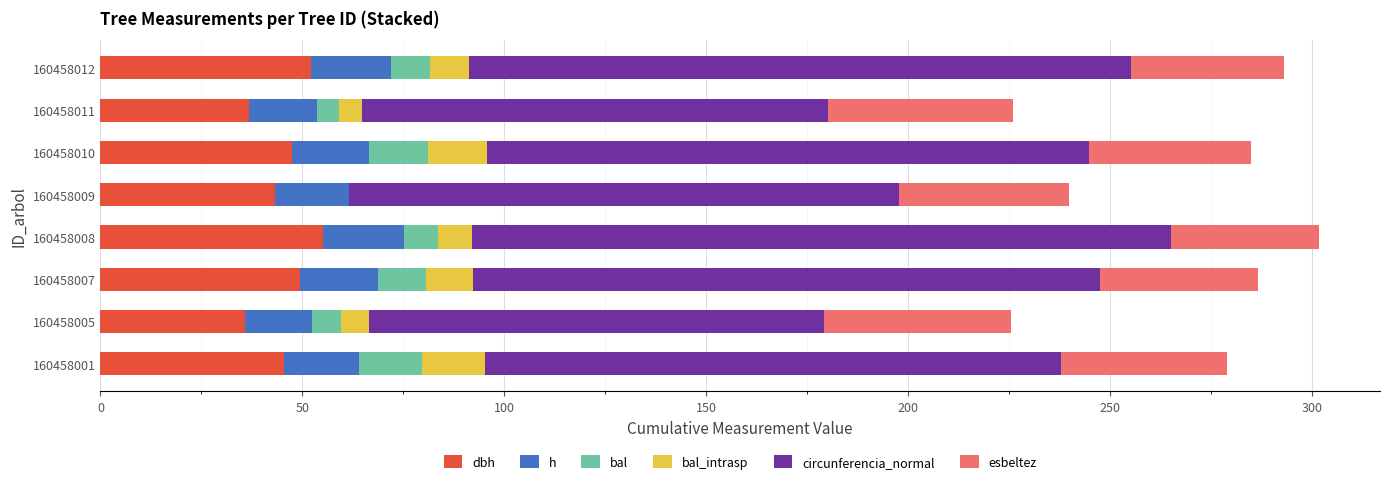

What is the total value across all series at 160458012?

293.0